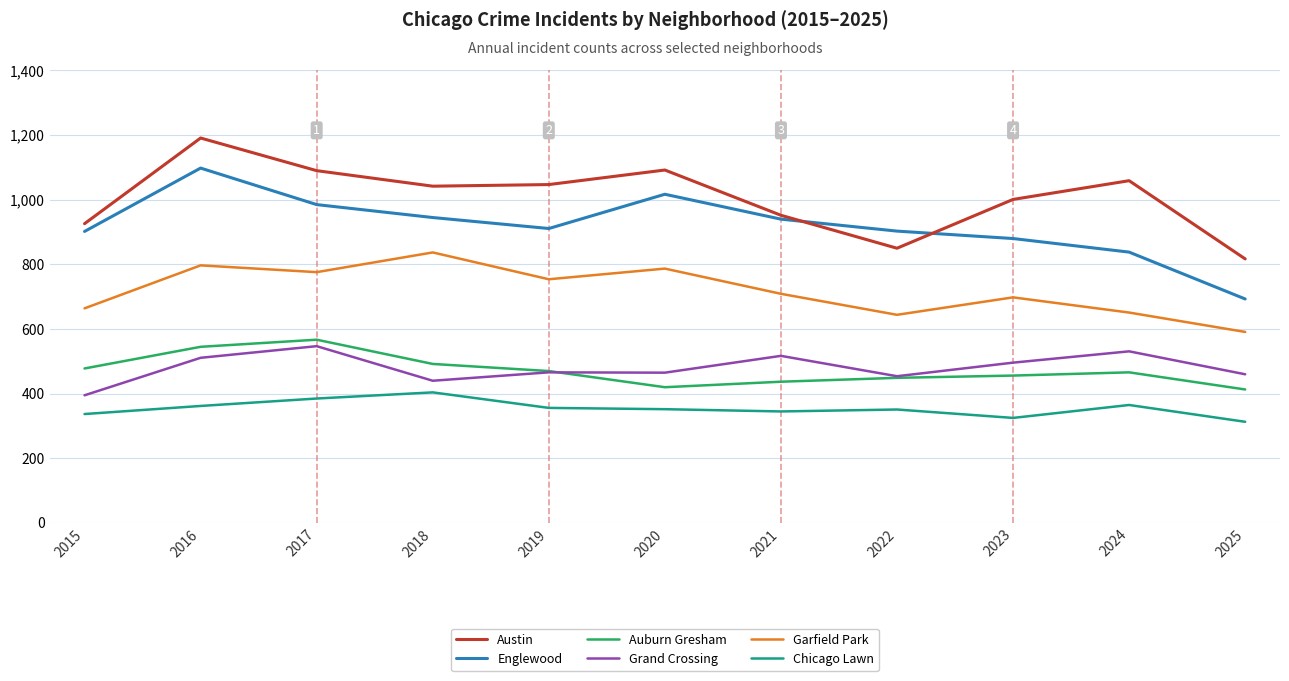

True or false: Garfield Park and Auburn Gresham cross at least once.

False